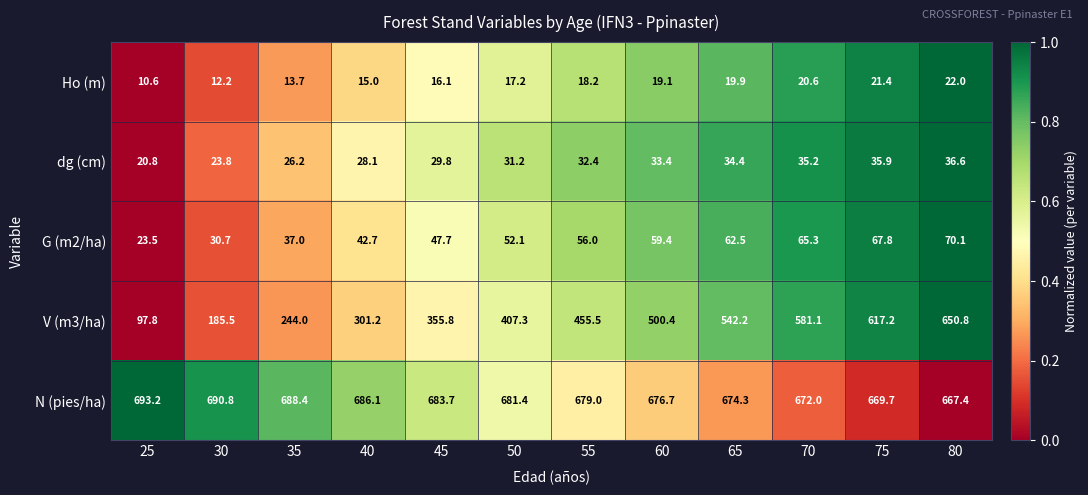

The value of dg (cm) at 50 is 31.2. True or false?

True